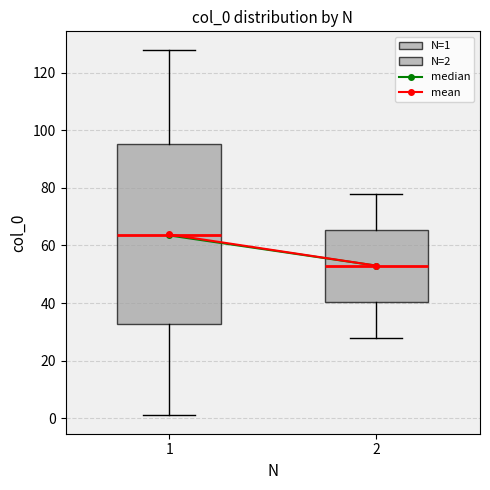

Reading left to right, read every box against the y-axis: the position of its median line, the range the box covers, and the ends of its whiskers. The values are not printed on the chart, so give them approximately, as read against the axis.

1: median 64, box 32 to 96, whiskers 2 to 128
2: median 54, box 40 to 66, whiskers 28 to 78